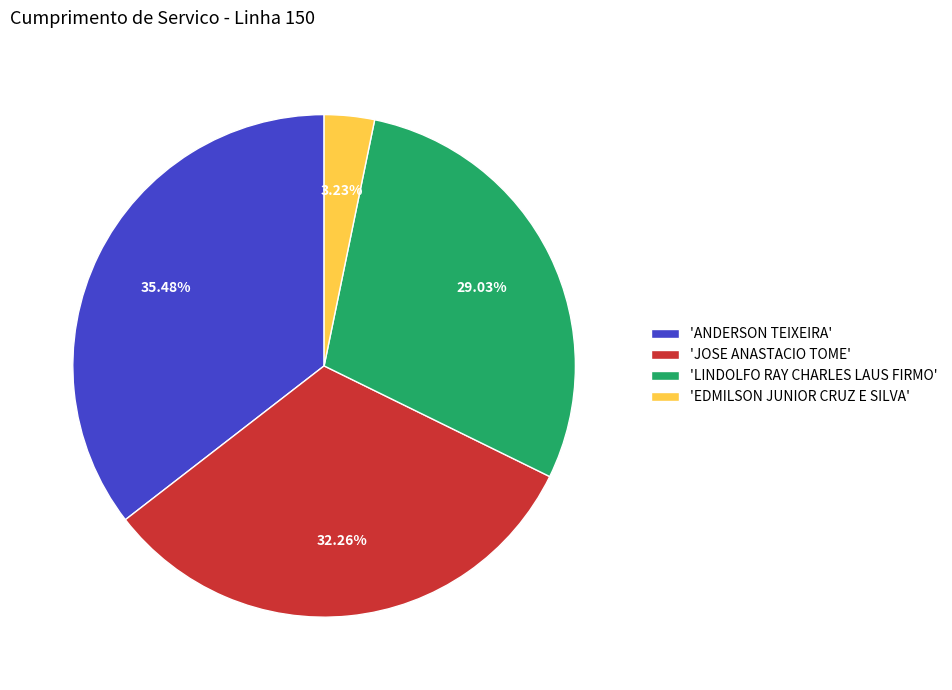

To the nearest percent, what is the difference between the largest and smallest slice percentages?

32%